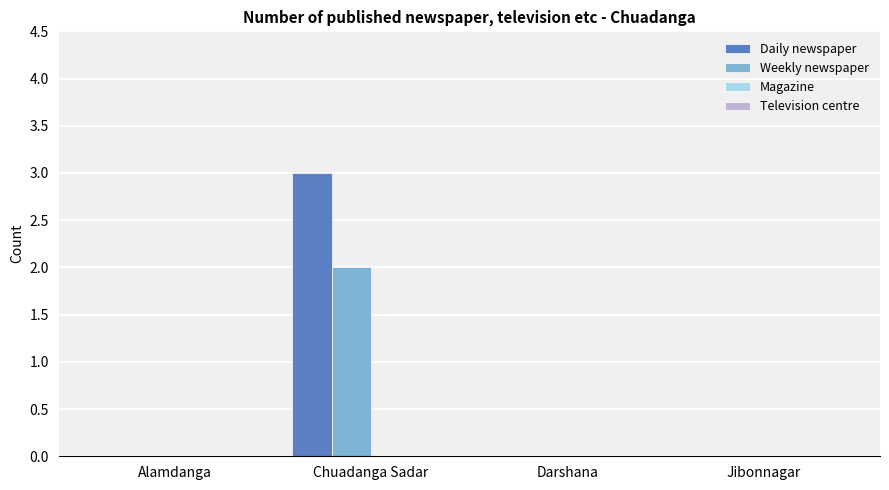

How many categories are shown in the chart?

4